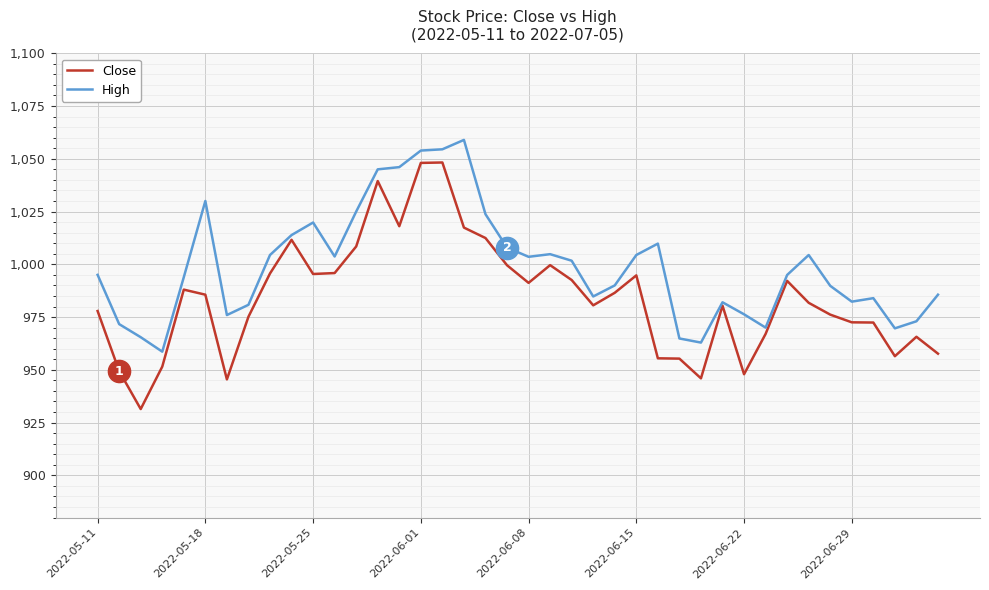

What is the maximum value for High?

1059.0